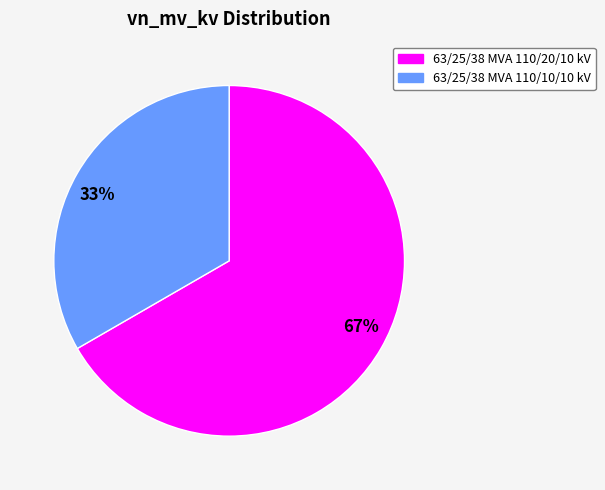

To the nearest percent, what is the average slice percentage?

50%